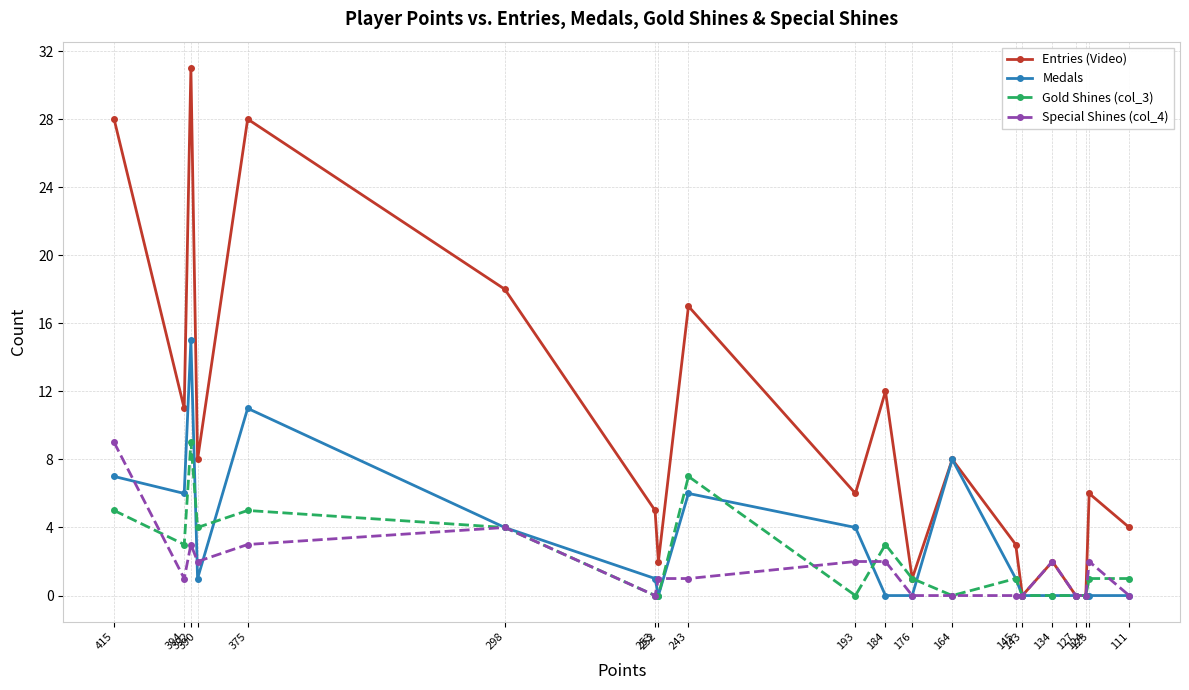

What is the average value of the Medals series?

3